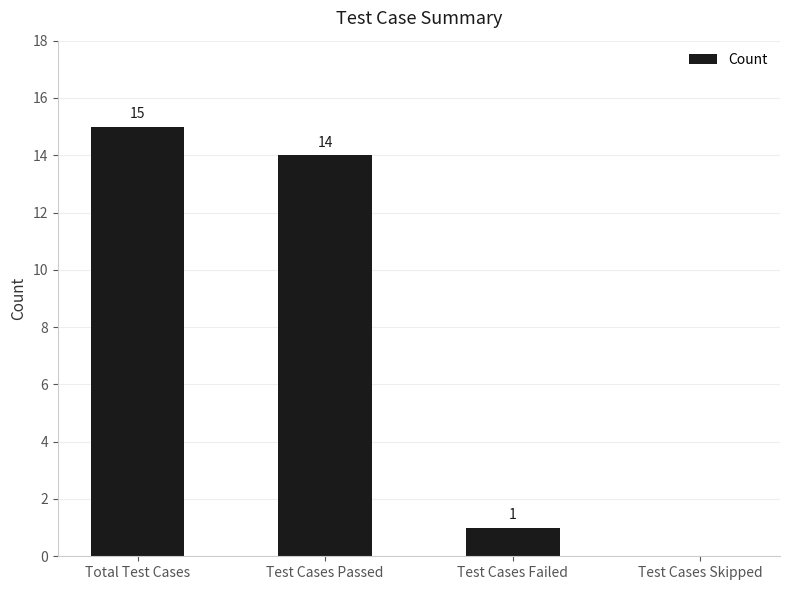

The chart shows a value of 22 at Test Cases Passed. True or false?

False